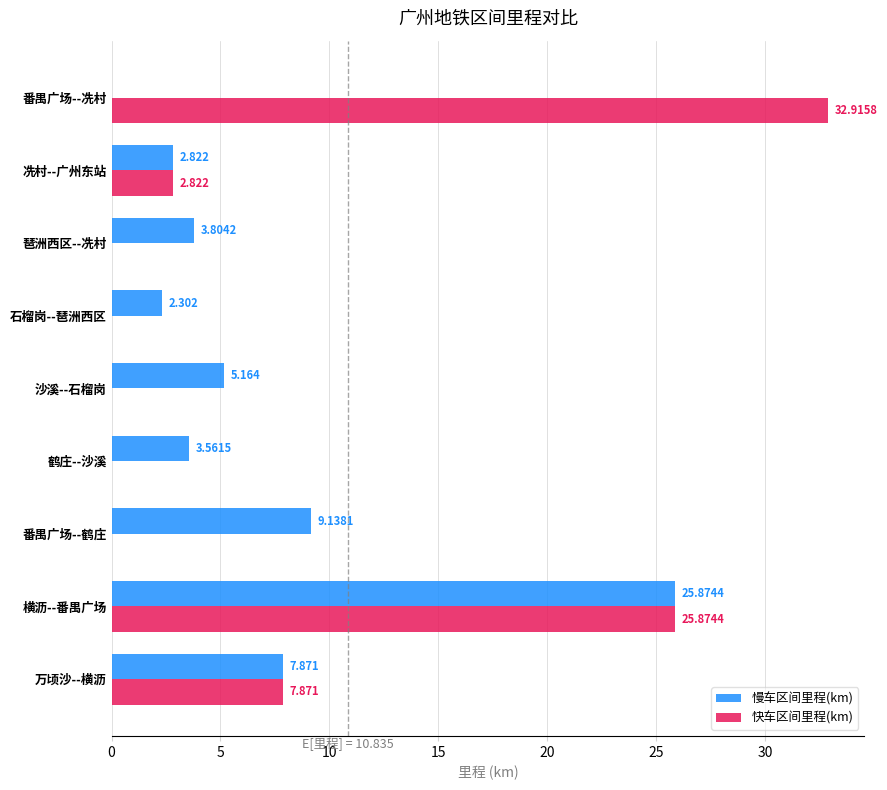

At which label is 快车区间里程(km) closest to 16?

万顷沙--横沥